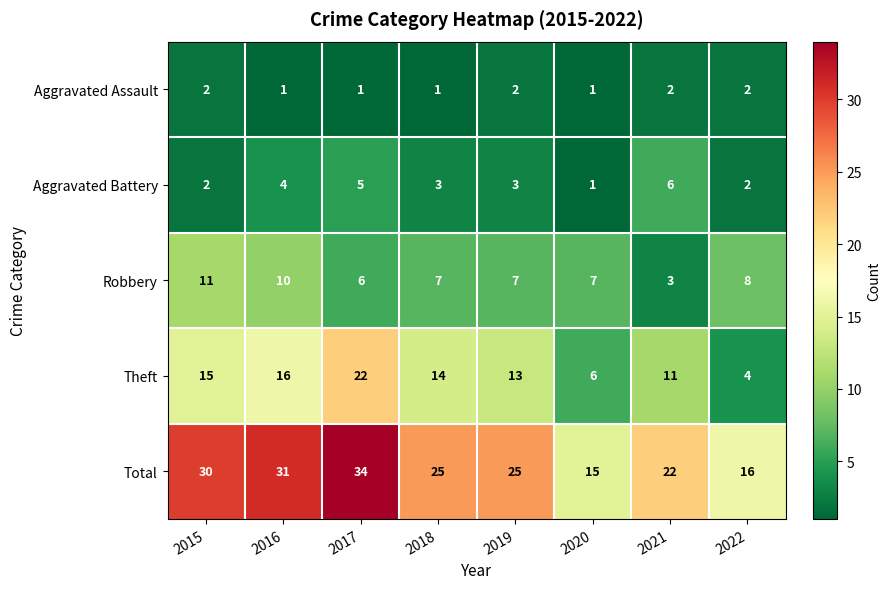

Which series has the largest total across all categories?

Total